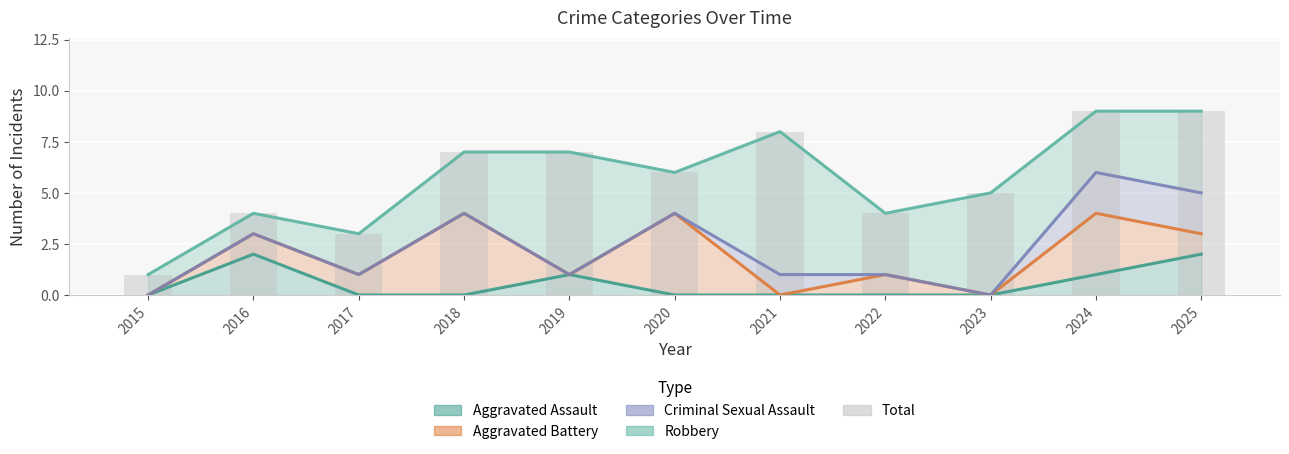

What is the difference between the second highest and second lowest values in the Robbery series?

6